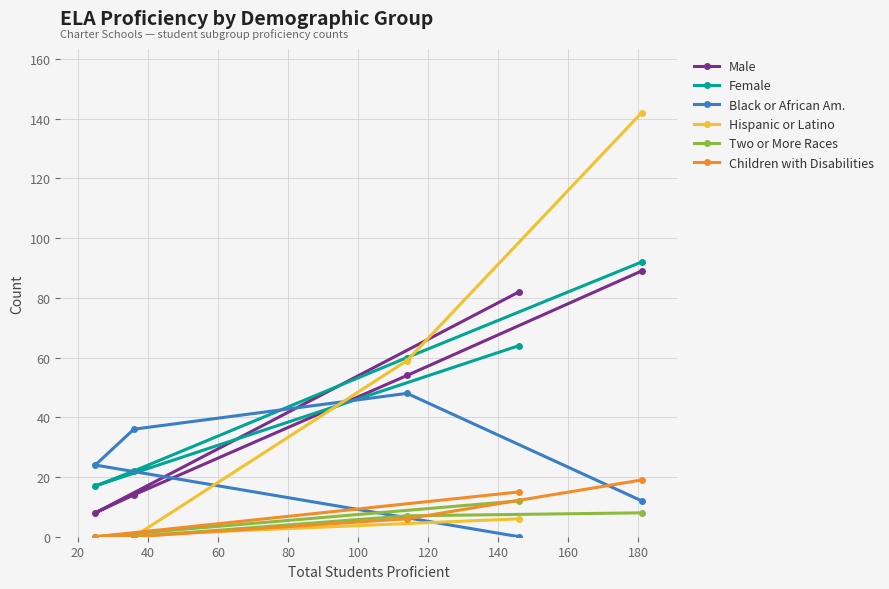

True or false: Two or More Races and Male intersect in this chart.

False